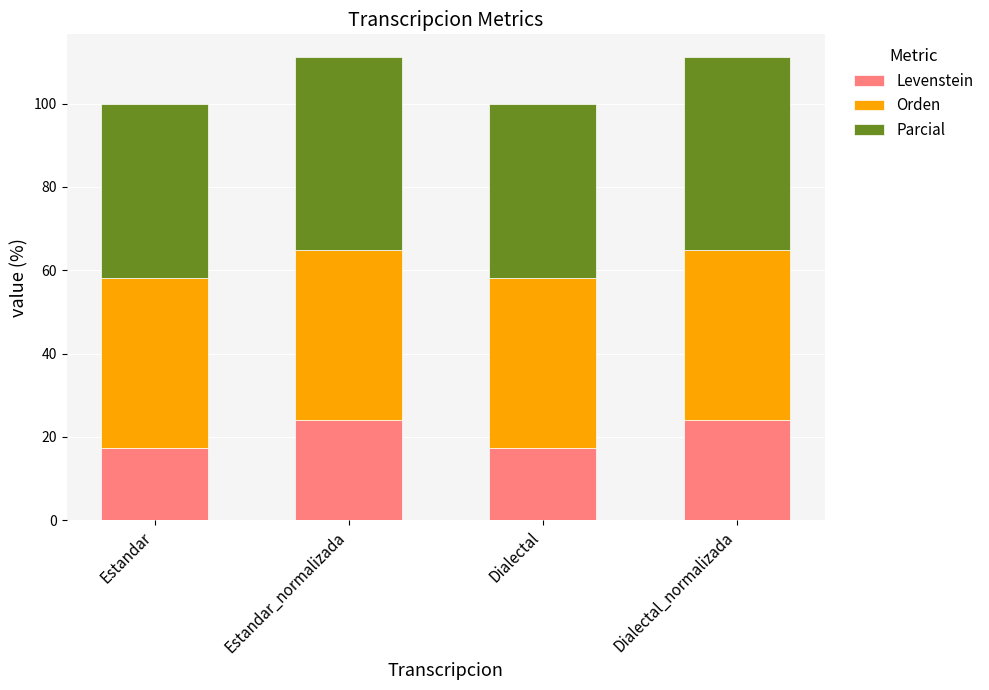

What is the difference between the maximum and second lowest values in the Levenstein series?

6.9